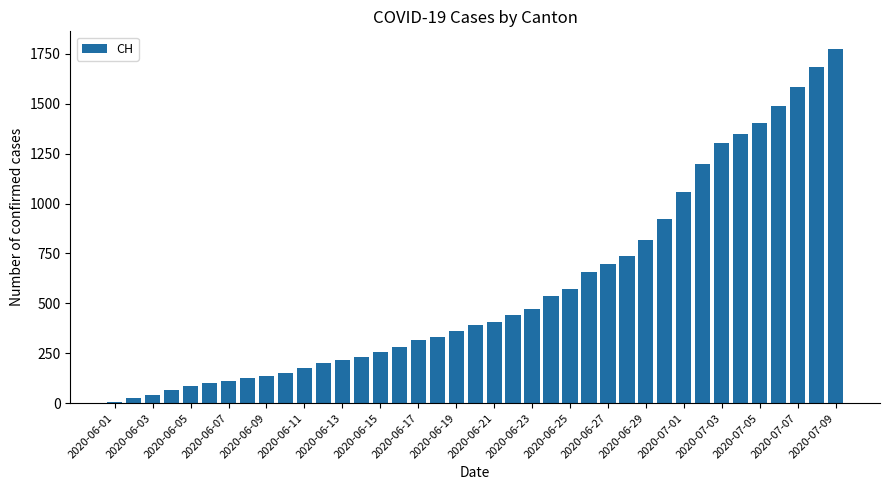

What is the sum of all values?

22722